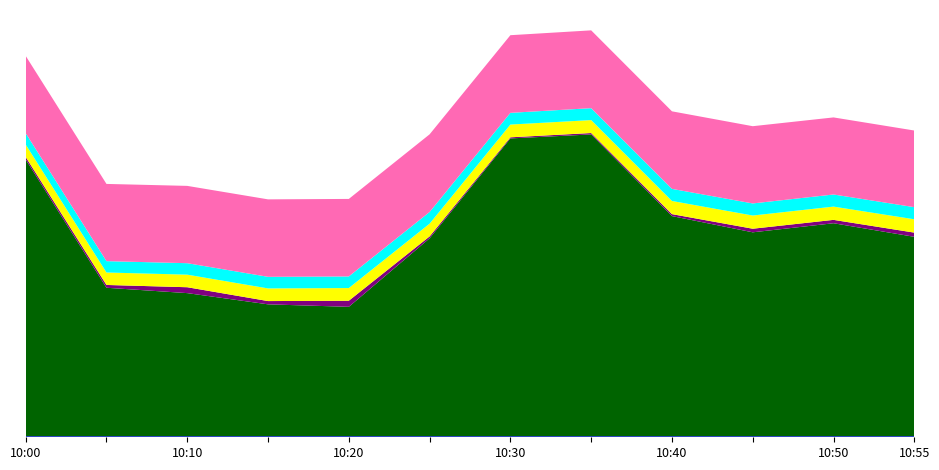

Reading left to right, list all the values displayed in this chart.

Act Air Density: 10:00=1.2	10:05=1.2	10:10=1.2	10:15=1.2	10:20=1.2	10:25=1.2	10:30=1.2	10:35=1.2	10:40=1.2	10:45=1.2	10:50=1.2	10:55=1.2
Act Wind Direction: 10:00=329.1	10:05=176.5	10:10=170.2	10:15=156.8	10:20=153.9	10:25=235.3	10:30=354.1	10:35=358.8	10:40=261.7	10:45=242.5	10:50=253.2	10:55=237.1
Act Wind Speed km/u: 10:00=2.9	10:05=3.3	10:10=7.0	10:15=3.9	10:20=7.2	10:25=2.3	10:30=1.3	10:35=1.7	10:40=2.3	10:45=4.3	10:50=4.0	10:55=5.0
Avg Air Temperature: 10:00=14.8	10:05=14.8	10:10=14.9	10:15=15.1	10:20=15.1	10:25=15.1	10:30=15.2	10:35=15.4	10:40=15.6	10:45=15.7	10:50=15.8	10:55=15.9
Avg Dewpoint temperature: 10:00=13.5	10:05=13.5	10:10=13.6	10:15=13.8	10:20=13.8	10:25=13.9	10:30=13.9	10:35=14.2	10:40=14.4	10:45=14.4	10:50=14.4	10:55=14.4
Avg Relative humidity: 10:00=91.9	10:05=91.8	10:10=91.9	10:15=92.1	10:20=92.1	10:25=92.3	10:30=92.3	10:35=92.5	10:40=92.2	10:45=91.8	10:50=91.6	10:55=91.1